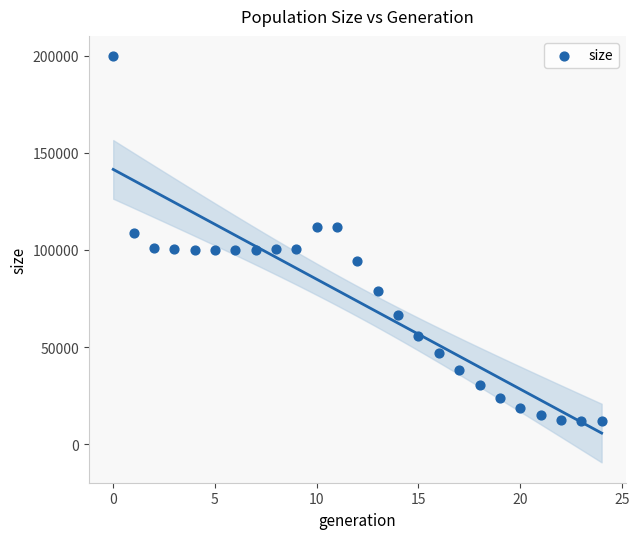

What is the range of Y values (max minus min)?

187707